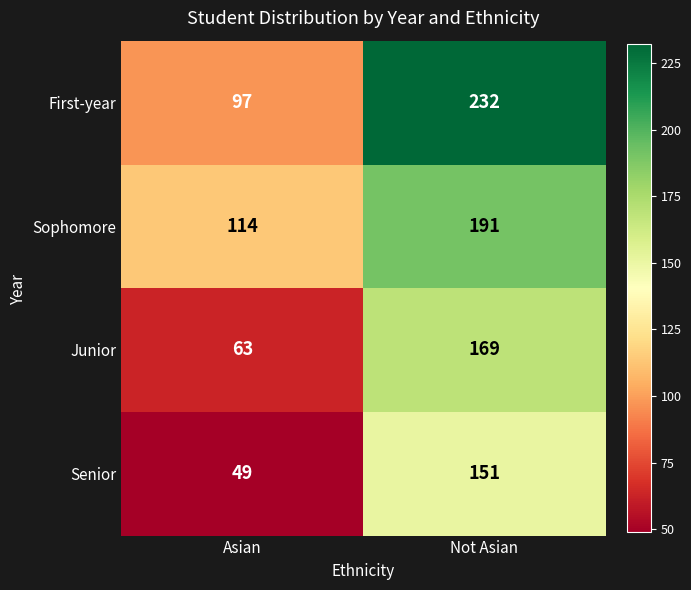

At which label is Junior closest to 116?

Asian